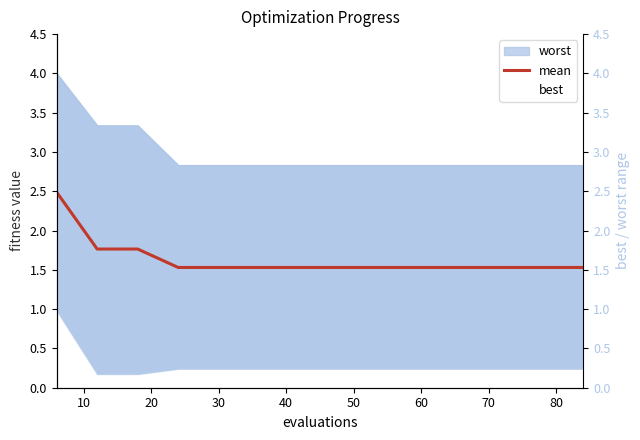

What is the highest value of the mean series?

2.5